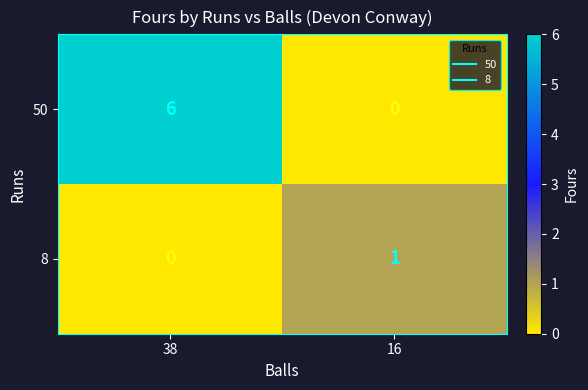

What is the maximum value shown in the chart?

6